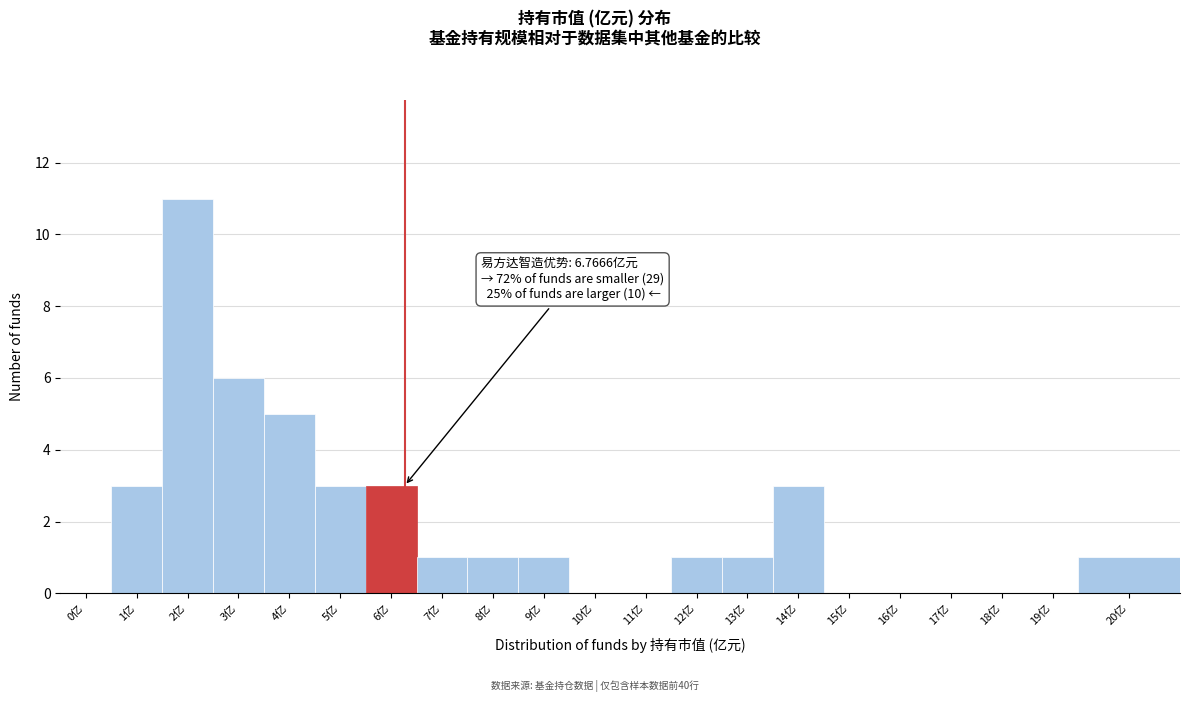

Reading left to right, extract all data points from this chart.

0亿=0	1亿=3	2亿=11	3亿=6	4亿=5	5亿=3	6亿=3	7亿=1	8亿=1	9亿=1	10亿=0	11亿=0	12亿=1	13亿=1	14亿=3	15亿=0	16亿=0	17亿=0	18亿=0	19亿=0	20亿=1